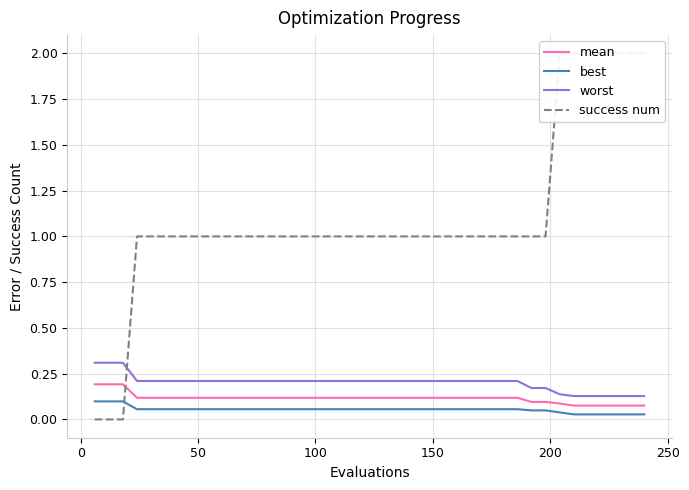

Reading left to right, what are all the values shown in this chart?

mean: 0.2	0.2	0.2	0.1	0.1	0.1	0.1	0.1	0.1	0.1	0.1	0.1	0.1	0.1	0.1	0.1	0.1	0.1	0.1	0.1	0.1	0.1	0.1	0.1	0.1	0.1	0.1	0.1	0.1	0.1	0.1	0.1	0.1	0.1	0.1	0.1	0.1	0.1	0.1	0.1
best: 0.1	0.1	0.1	0.1	0.1	0.1	0.1	0.1	0.1	0.1	0.1	0.1	0.1	0.1	0.1	0.1	0.1	0.1	0.1	0.1	0.1	0.1	0.1	0.1	0.1	0.1	0.1	0.1	0.1	0.1	0.1	0.0	0.0	0.0	0.0	0.0	0.0	0.0	0.0	0.0
worst: 0.3	0.3	0.3	0.2	0.2	0.2	0.2	0.2	0.2	0.2	0.2	0.2	0.2	0.2	0.2	0.2	0.2	0.2	0.2	0.2	0.2	0.2	0.2	0.2	0.2	0.2	0.2	0.2	0.2	0.2	0.2	0.2	0.2	0.1	0.1	0.1	0.1	0.1	0.1	0.1
success num: 0.0	0.0	0.0	1.0	1.0	1.0	1.0	1.0	1.0	1.0	1.0	1.0	1.0	1.0	1.0	1.0	1.0	1.0	1.0	1.0	1.0	1.0	1.0	1.0	1.0	1.0	1.0	1.0	1.0	1.0	1.0	1.0	1.0	2.0	2.0	2.0	2.0	2.0	2.0	2.0